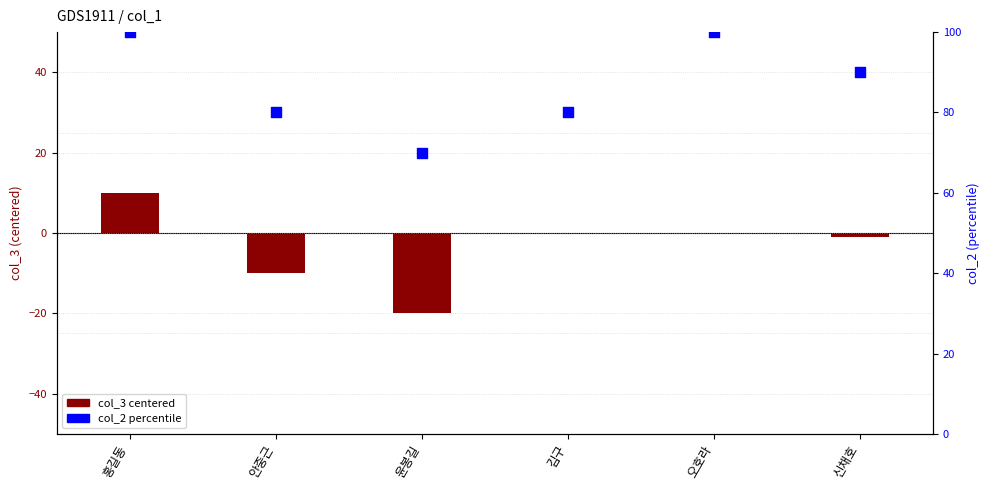

What is the total value across all series at 김구?

80